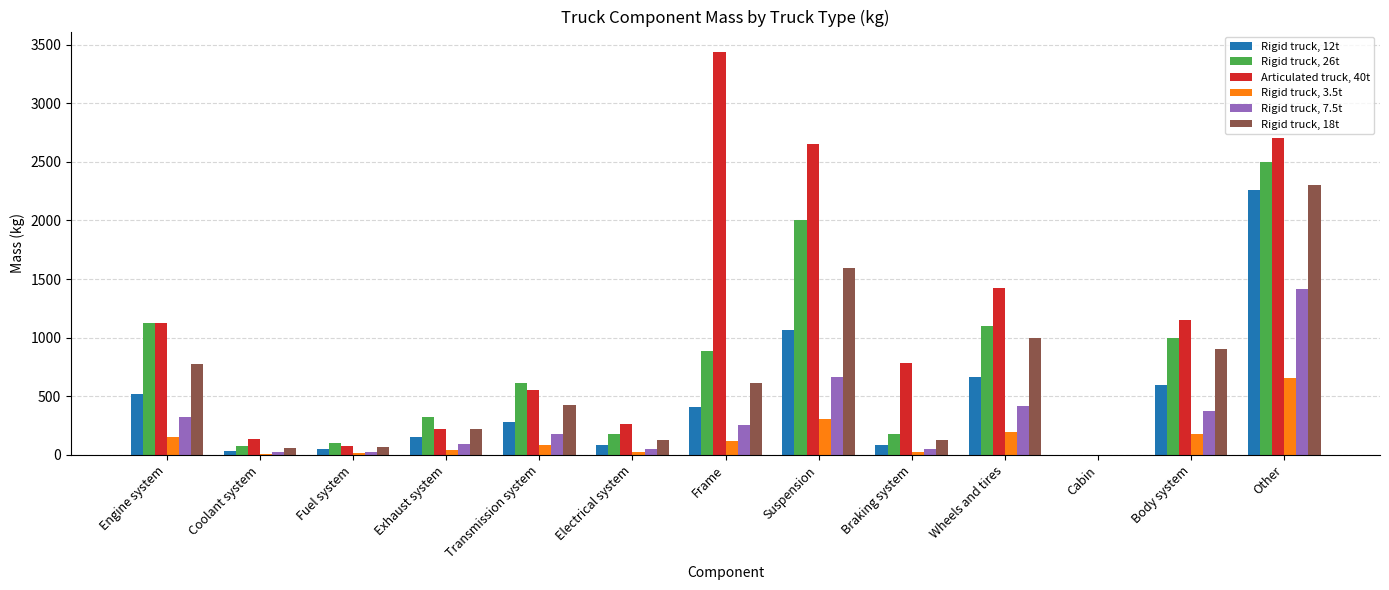

At which category does the chart reach its peak across all series?

Frame